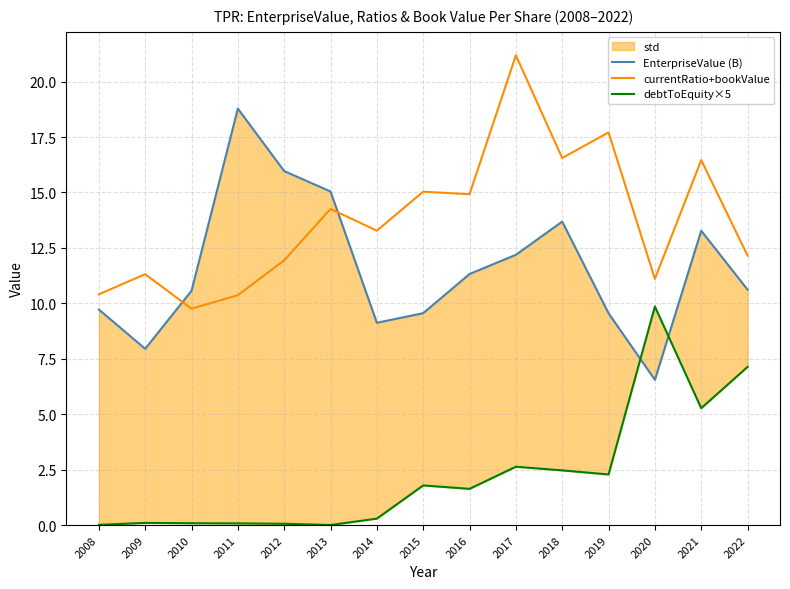

Is the value of debtToEquity×5 at 2011 greater than the value of EnterpriseValue (B) at 2021?

No